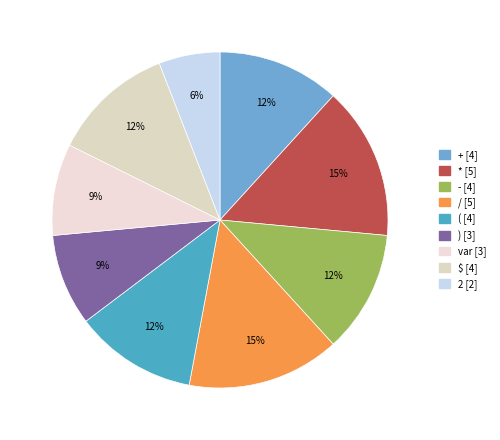

What is the total percentage of ( and /?

26.5%